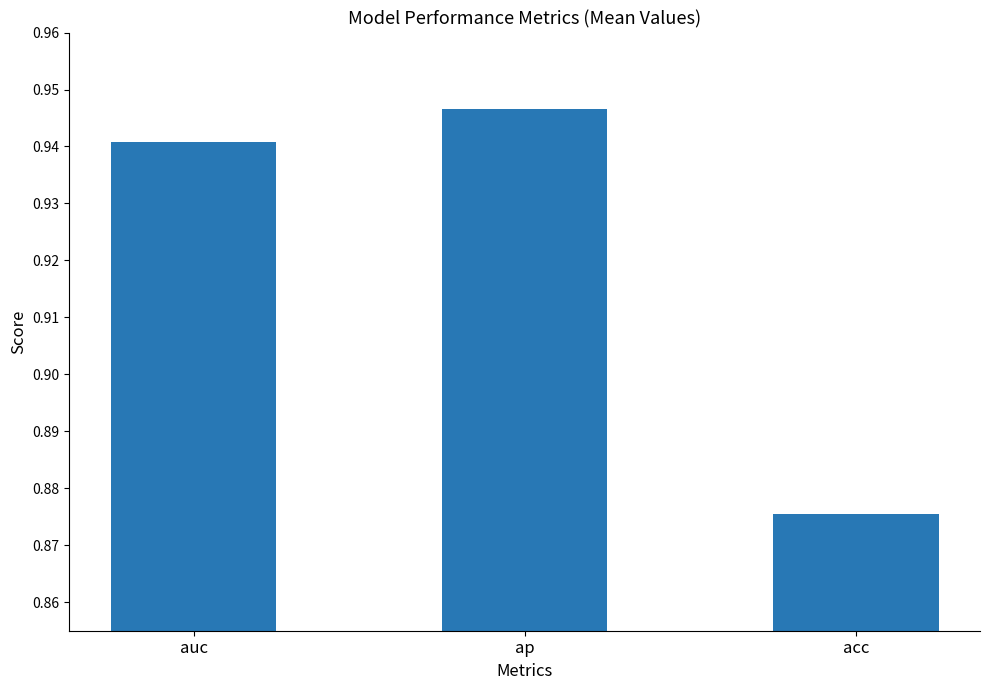

Rank the categories by value from lowest to highest.

acc, auc, ap